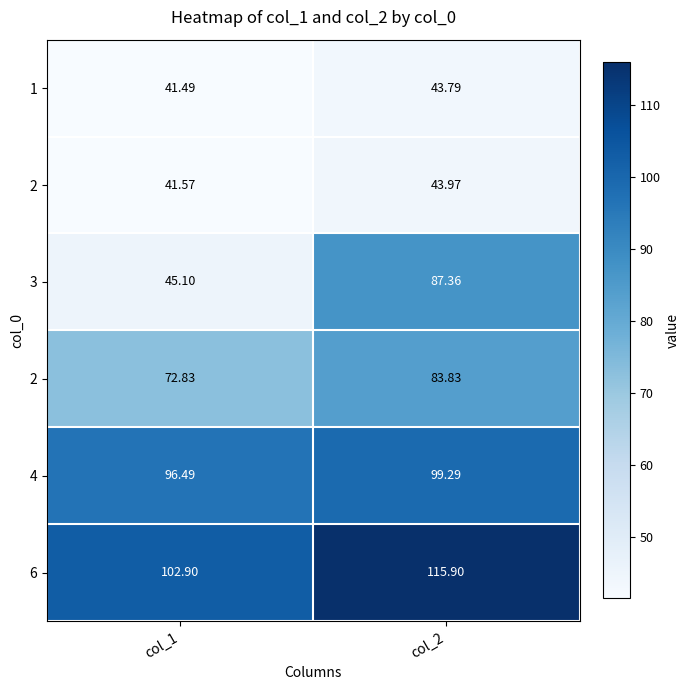

At how many categories does at least one series exceed 49?

2